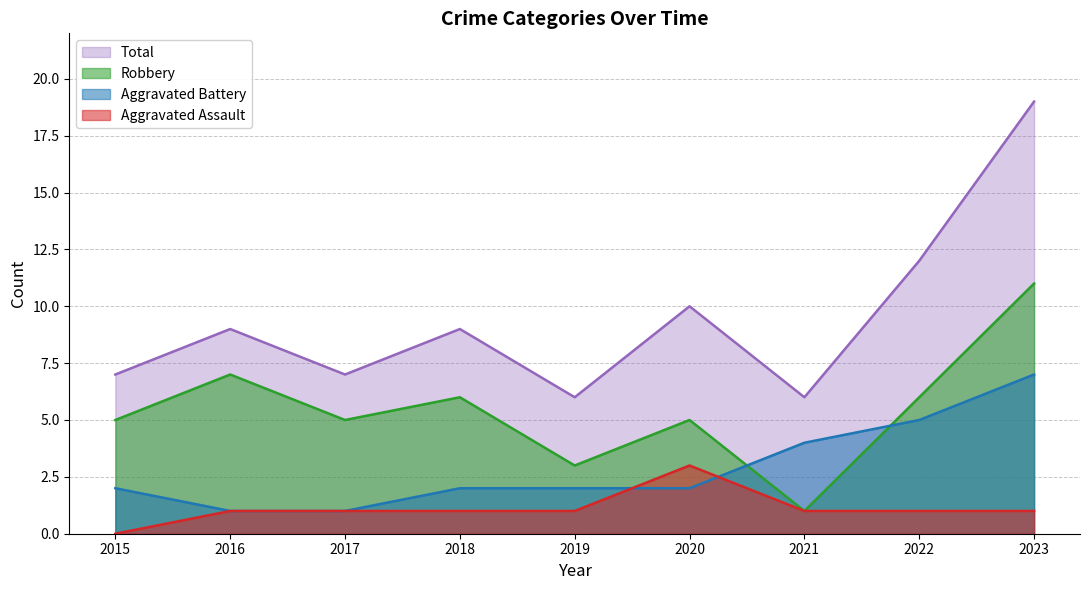

Is it true that Robbery equals 6 at 2018?

True